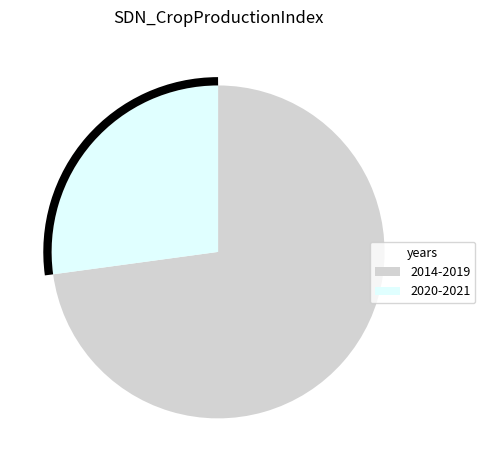

Does any single category account for the majority?

Yes